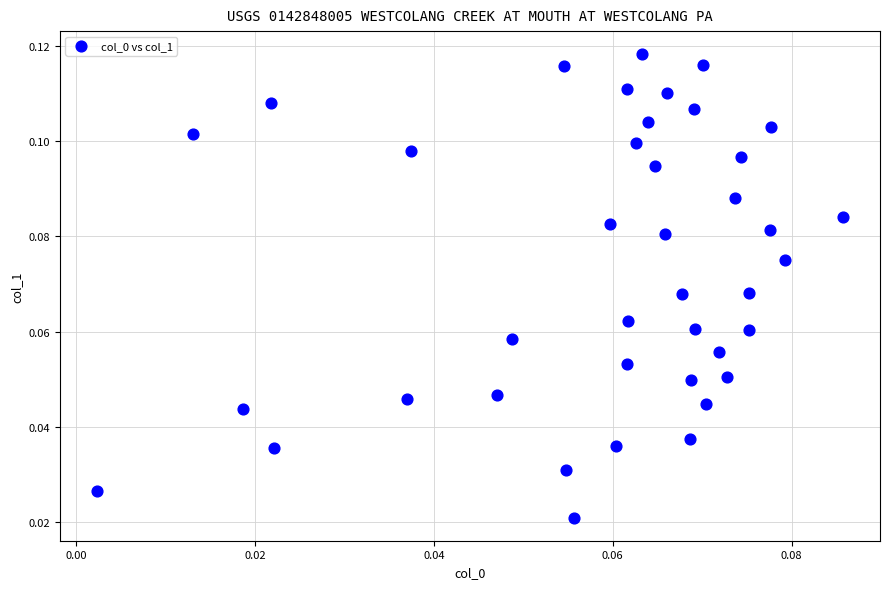

How many points are shown in the scatter plot?

40